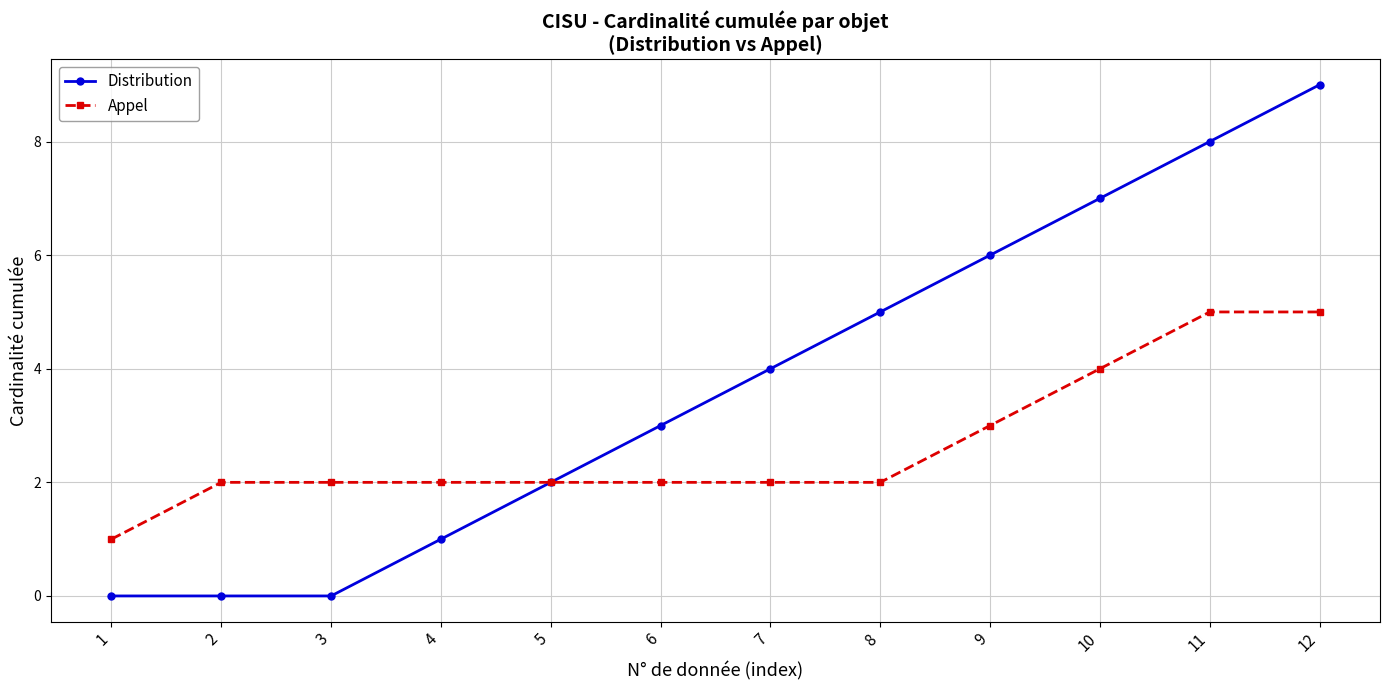

Count the number of data series in this chart.

2